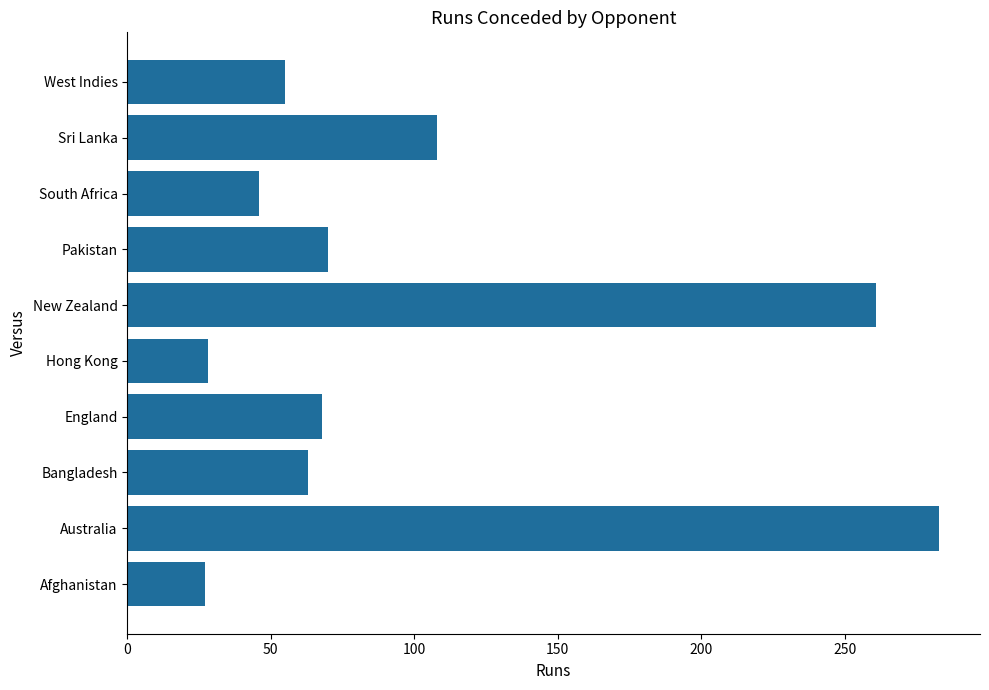

What is the average value?

101